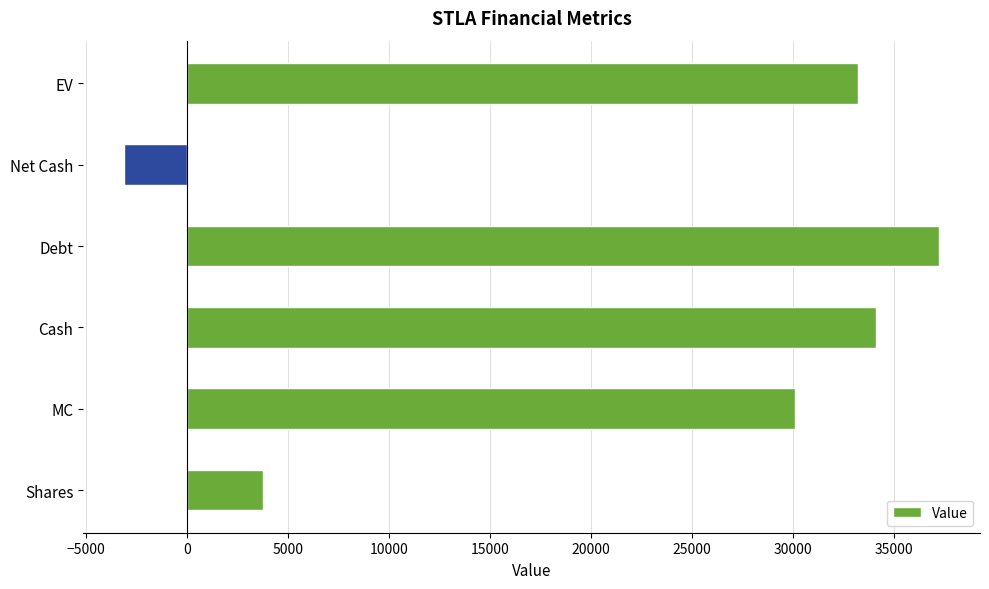

Reading top to bottom, what are all the values shown in this chart?

33227.8	-3127.0	37227.0	34100.0	30100.8	3762.6